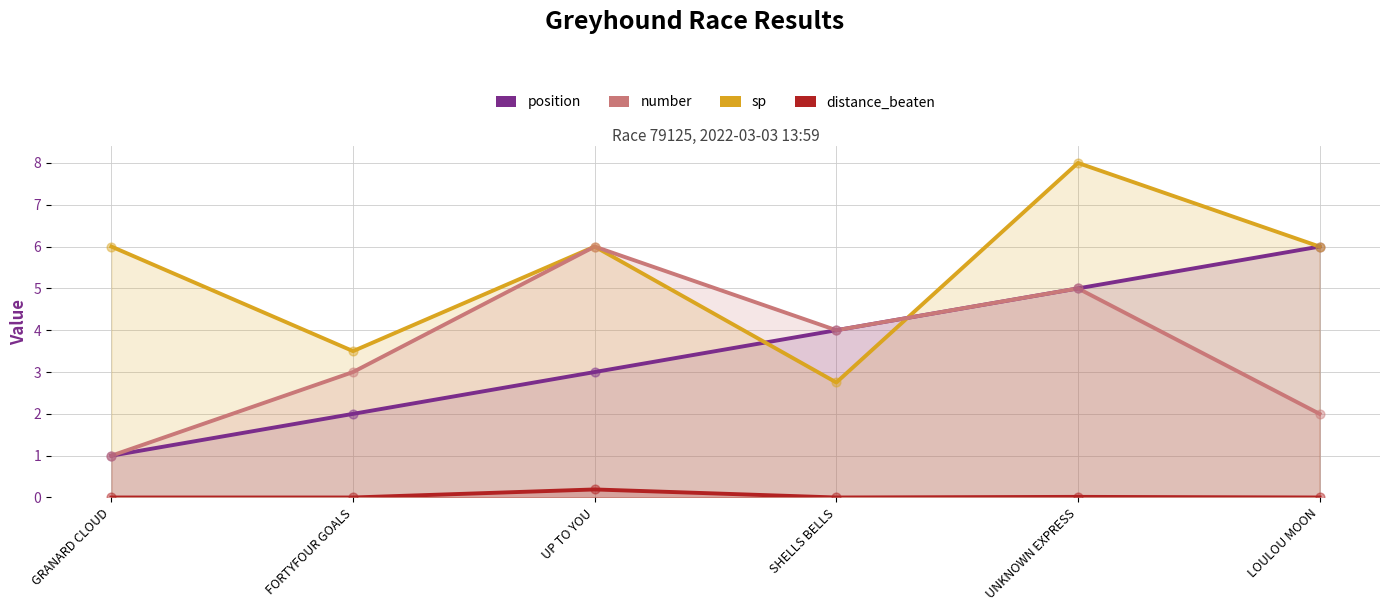

At which category is the sum across all series the highest?

UNKNOWN EXPRESS